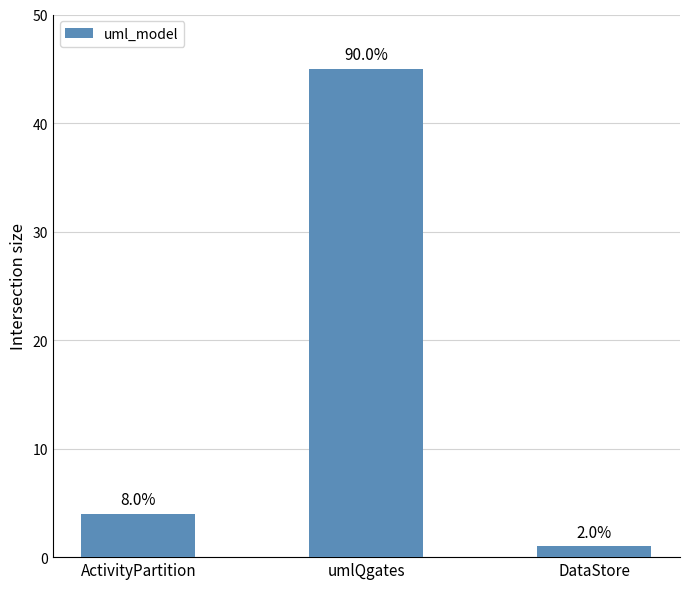

How many bars are there in total?

3